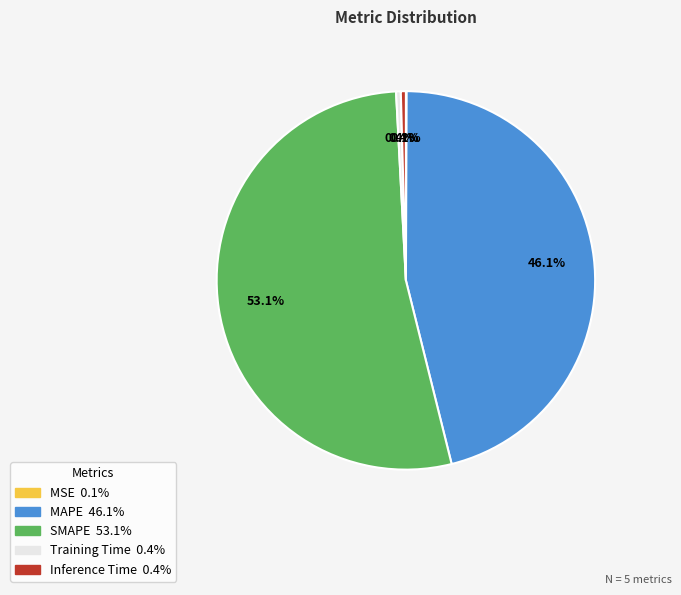

Is it true that Training Time is 0% of the pie?

True